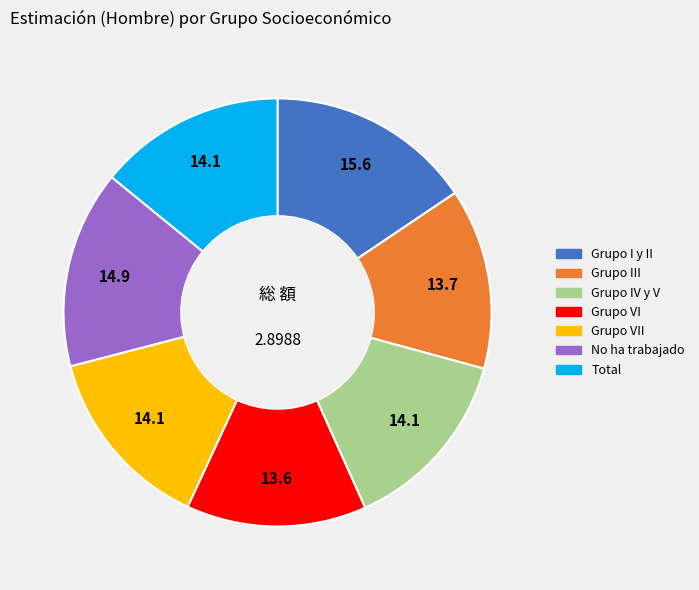

Is there any slice that represents more than half of the pie?

No